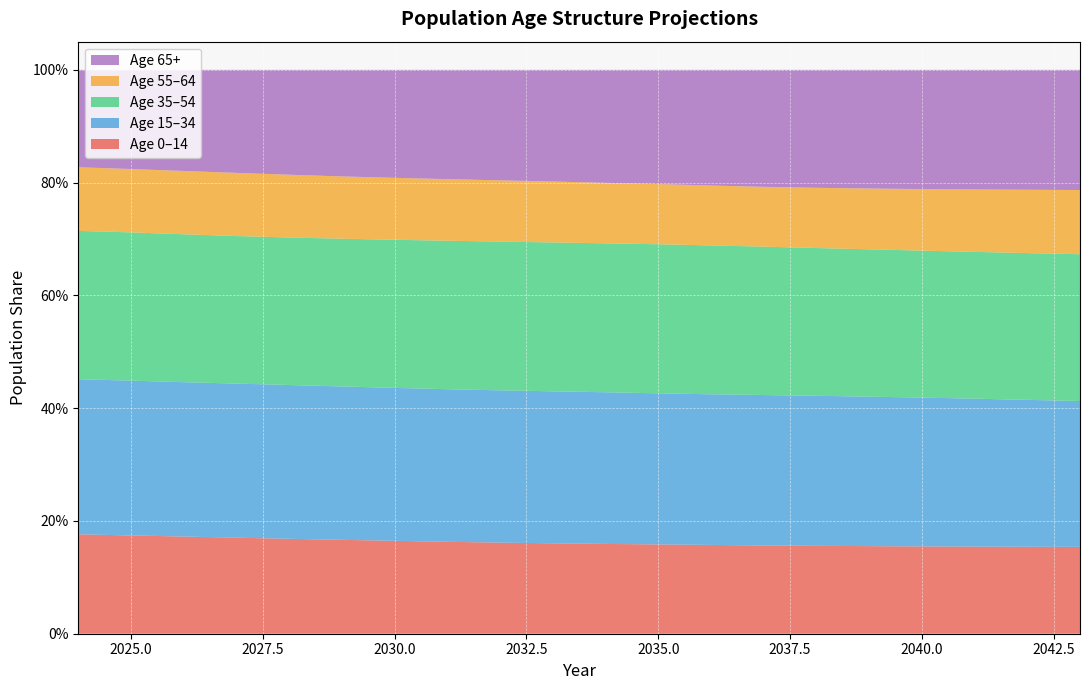

Reading left to right, what are all the values shown in this chart?

0_14: 2024=0.2	2025=0.2	2026=0.2	2027=0.2	2028=0.2	2029=0.2	2030=0.2	2031=0.2	2032=0.2	2033=0.2	2034=0.2	2035=0.2	2036=0.2	2037=0.2	2038=0.2	2039=0.2	2040=0.2	2041=0.2	2042=0.2	2043=0.2
15_34: 2024=0.3	2025=0.3	2026=0.3	2027=0.3	2028=0.3	2029=0.3	2030=0.3	2031=0.3	2032=0.3	2033=0.3	2034=0.3	2035=0.3	2036=0.3	2037=0.3	2038=0.3	2039=0.3	2040=0.3	2041=0.3	2042=0.3	2043=0.3
35_54: 2024=0.3	2025=0.3	2026=0.3	2027=0.3	2028=0.3	2029=0.3	2030=0.3	2031=0.3	2032=0.3	2033=0.3	2034=0.3	2035=0.3	2036=0.3	2037=0.3	2038=0.3	2039=0.3	2040=0.3	2041=0.3	2042=0.3	2043=0.3
55_64: 2024=0.1	2025=0.1	2026=0.1	2027=0.1	2028=0.1	2029=0.1	2030=0.1	2031=0.1	2032=0.1	2033=0.1	2034=0.1	2035=0.1	2036=0.1	2037=0.1	2038=0.1	2039=0.1	2040=0.1	2041=0.1	2042=0.1	2043=0.1
65p: 2024=0.2	2025=0.2	2026=0.2	2027=0.2	2028=0.2	2029=0.2	2030=0.2	2031=0.2	2032=0.2	2033=0.2	2034=0.2	2035=0.2	2036=0.2	2037=0.2	2038=0.2	2039=0.2	2040=0.2	2041=0.2	2042=0.2	2043=0.2